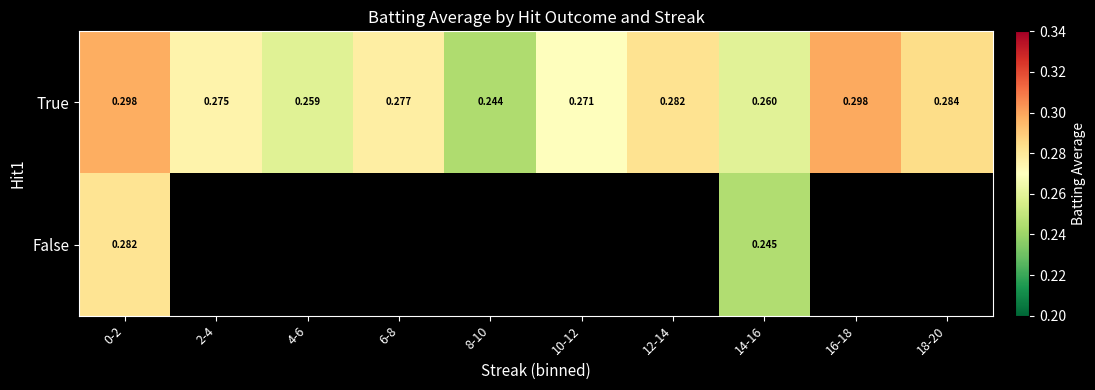

Which series has the largest range (max minus min)?

True